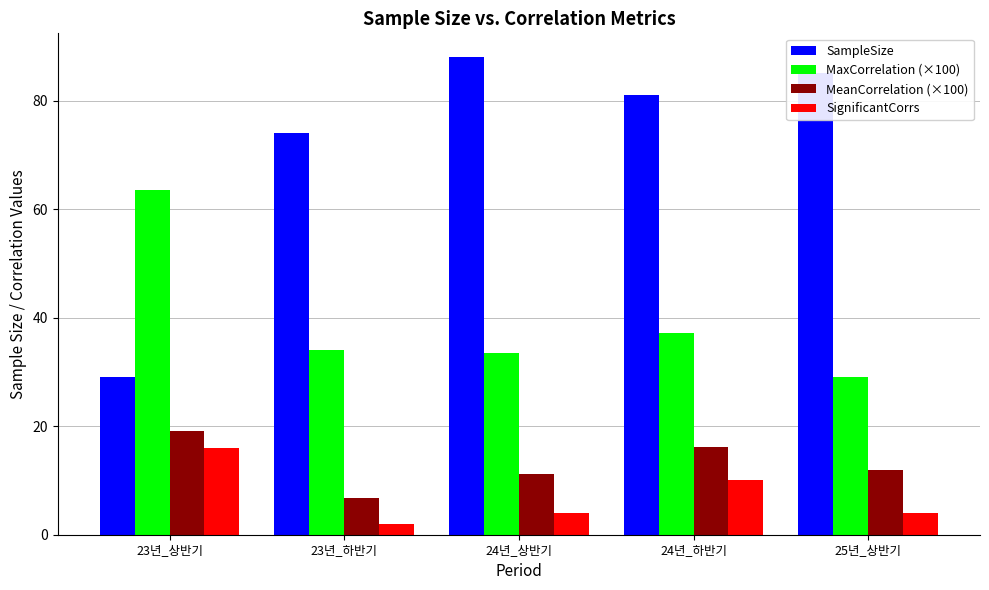

Reading left to right, extract all data points from this chart.

SampleSize: 29.0	74.0	88.0	81.0	85.0
MaxCorrelation (×100): 63.5	34.1	33.6	37.1	29.0
MeanCorrelation (×100): 19.2	6.7	11.2	16.2	12.0
SignificantCorrs: 16.0	2.0	4.0	10.0	4.0